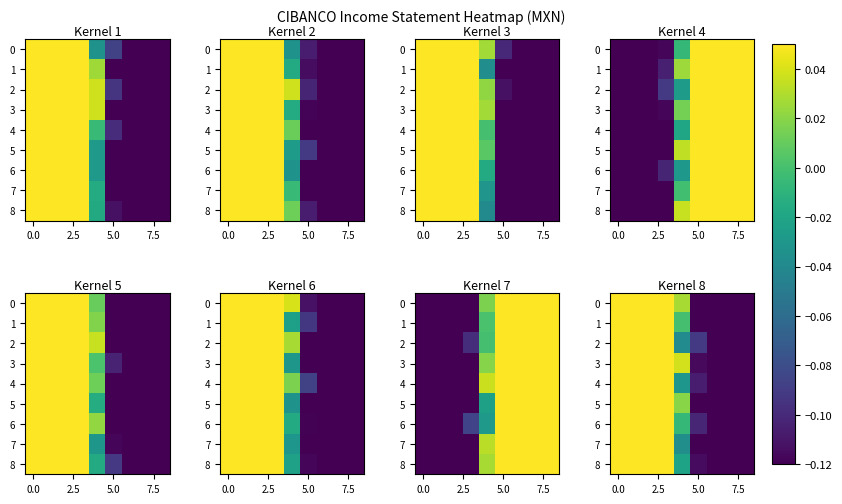

What is the difference between the maximum and minimum values in the 7 series?

0.2